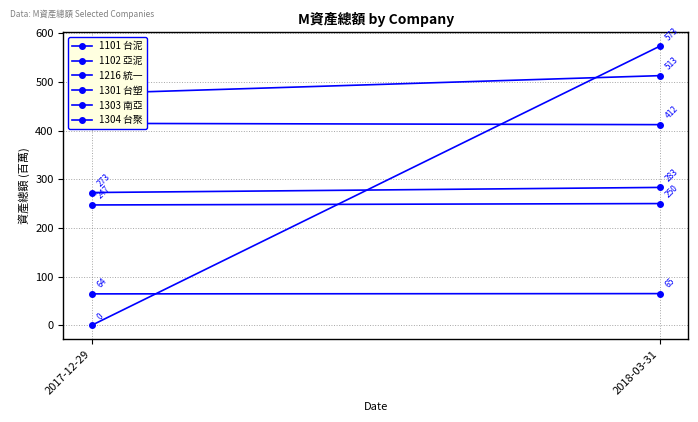

Which label corresponds to the smallest value in the chart?

2017-12-29